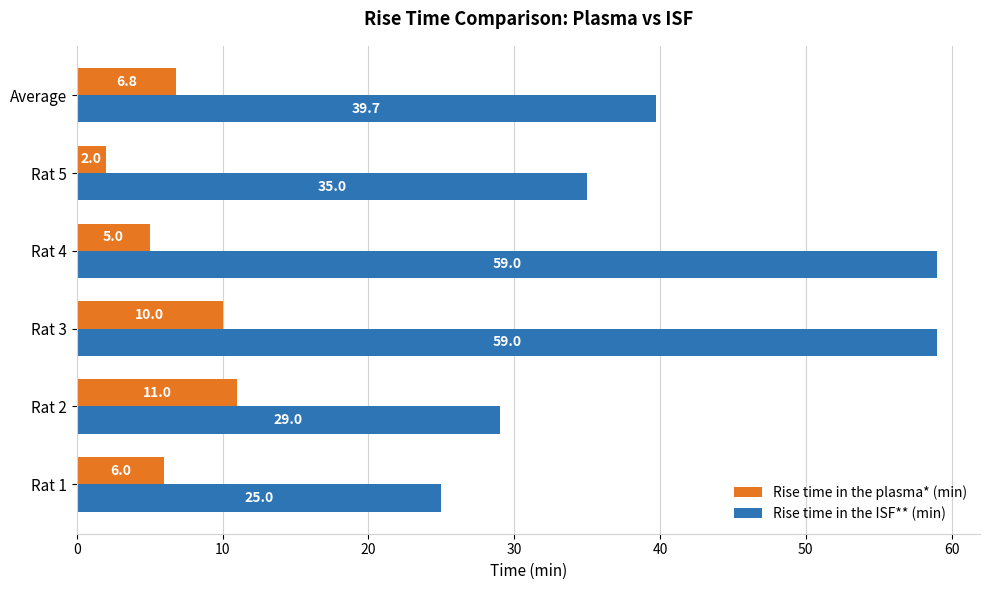

Which series has the largest range (max minus min)?

Rise time in the ISF** (min)